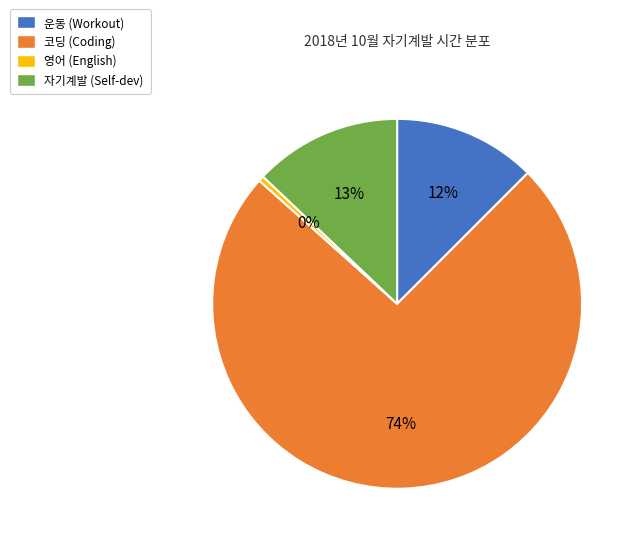

Do 자기계발 and 운동 together represent more than half of the pie?

No